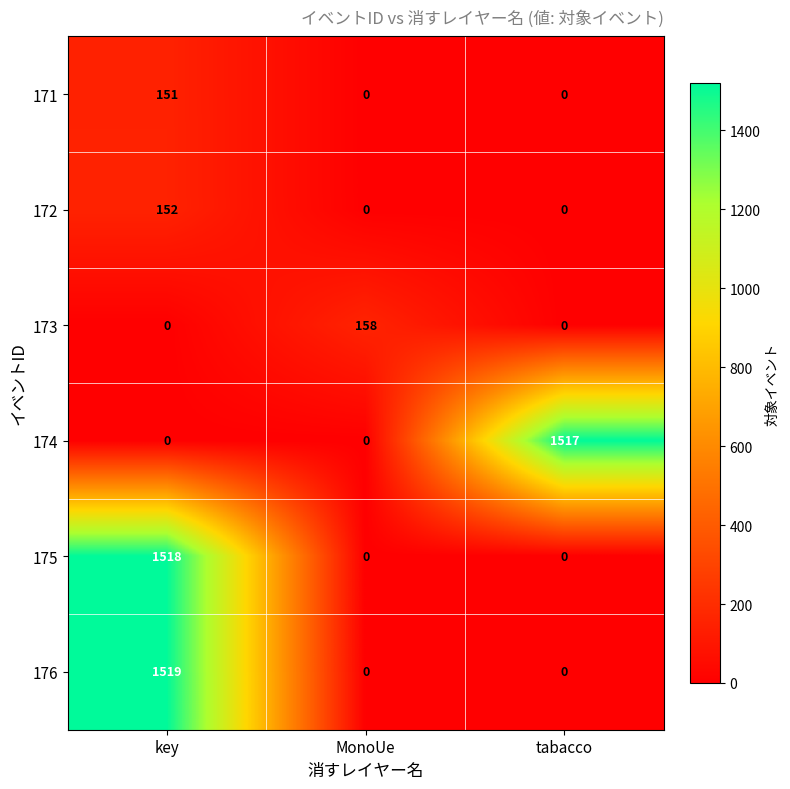

What is the difference between the maximum and second lowest values in the 175 series?

1518